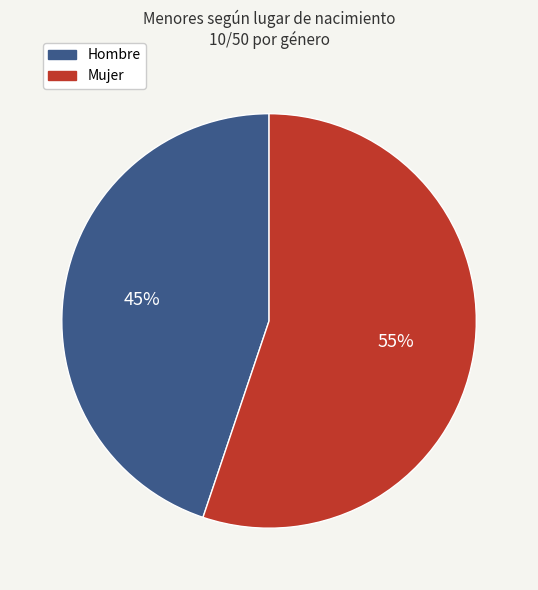

What percentage is the Mujer slice, to the nearest percent?

55%